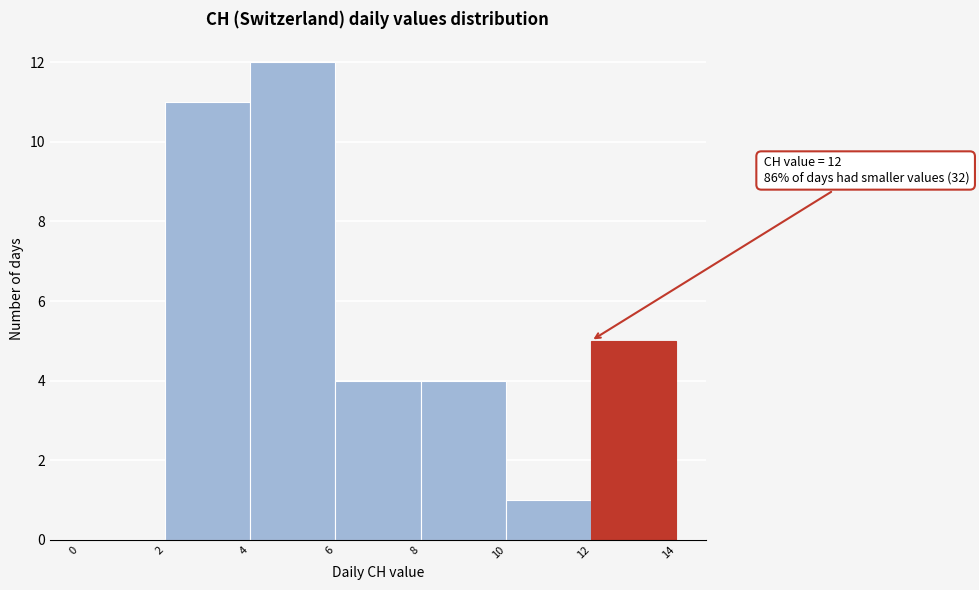

Over which range of the x-axis is the bar tallest?

4 to 6